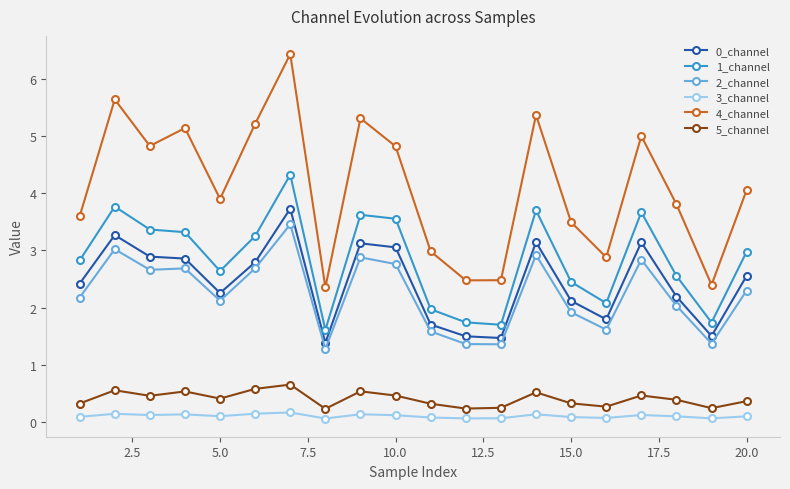

True or false: 5_channel and 3_channel intersect in this chart.

False